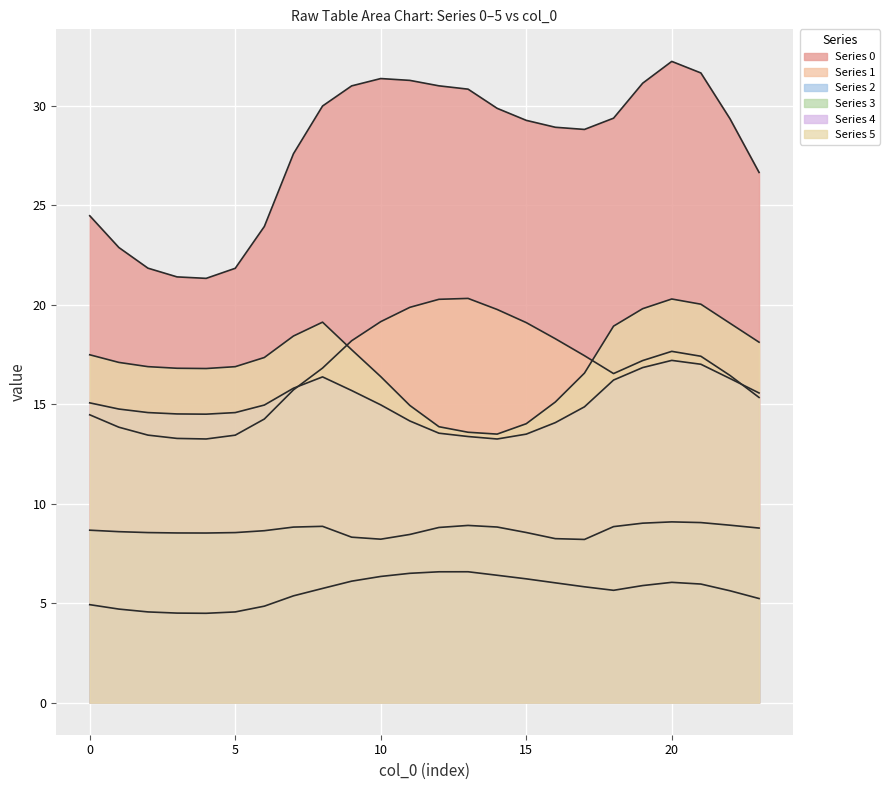

Rank the categories by 2 value from highest to lowest.

13, 12, 11, 14, 10, 15, 9, 20, 16, 21, 19, 17, 8, 18, 22, 7, 23, 0, 6, 1, 2, 5, 3, 4